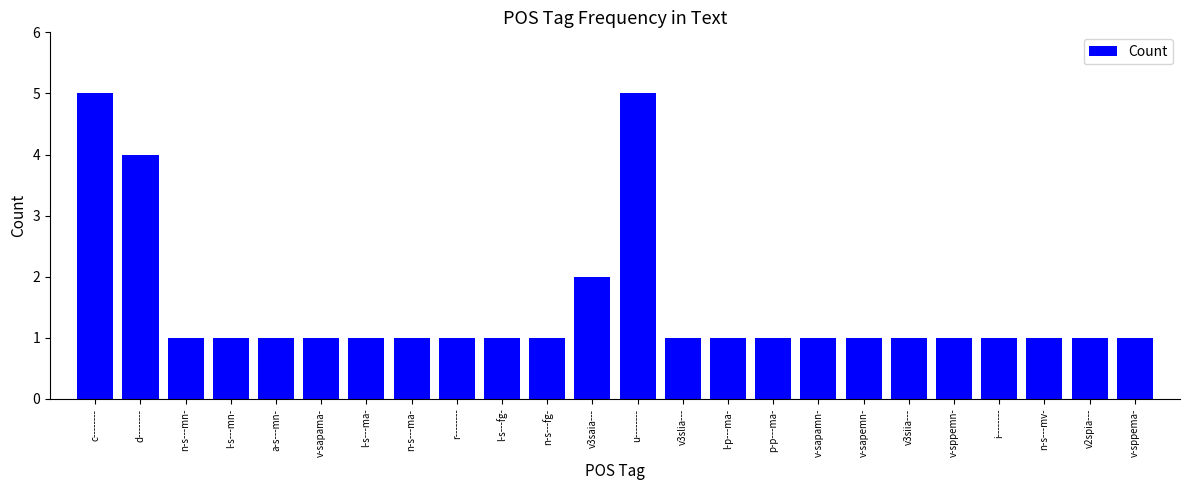

True or false: the data shows 1 at n-s---ma-.

True